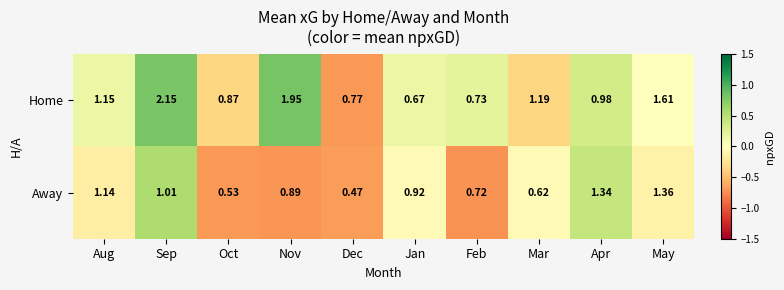

List the series in order of their peak value, lowest first.

Away, Home